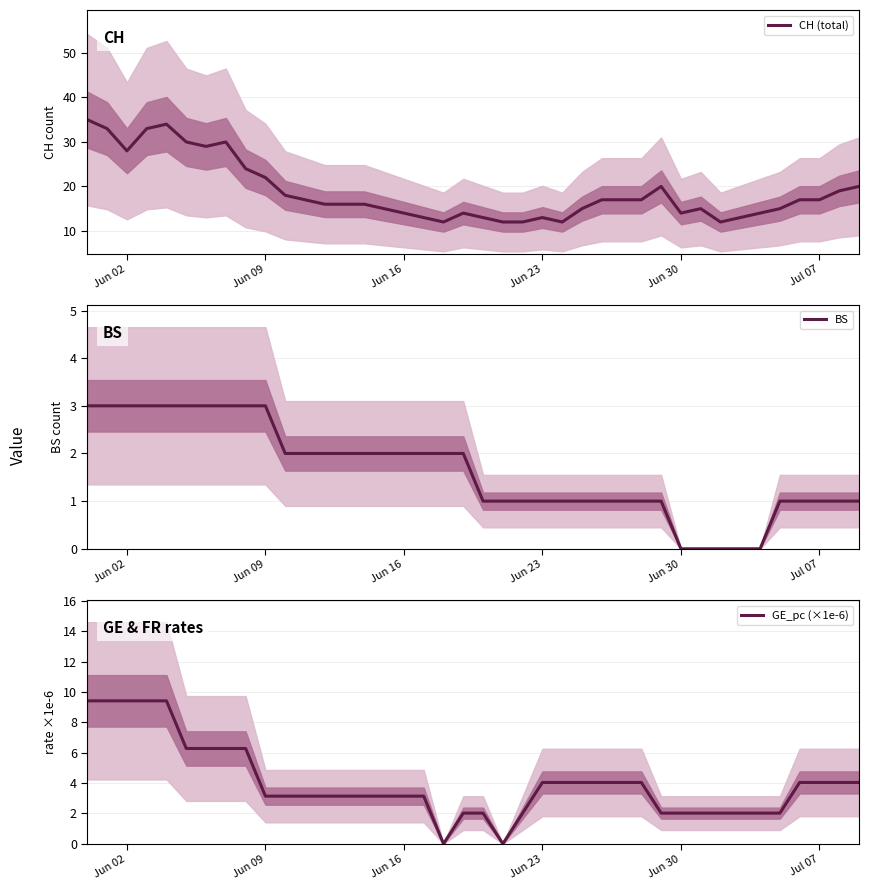

How many lines are shown in the chart?

3